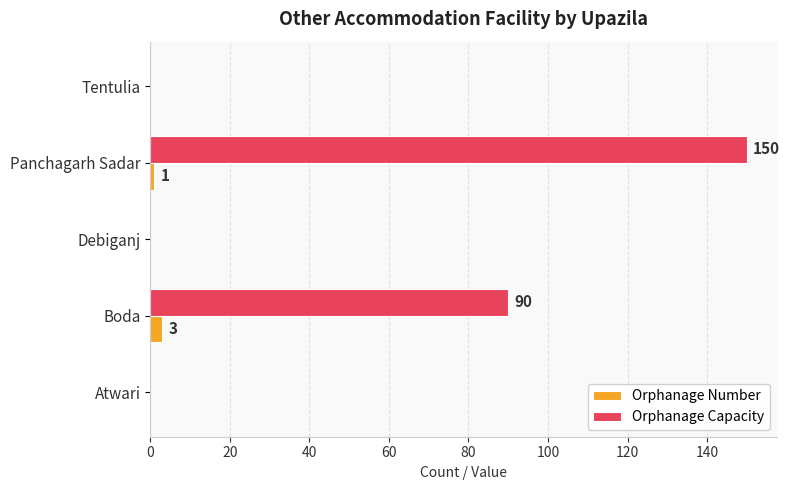

Is it true that Orphanage Capacity equals 101 at Tentulia?

False